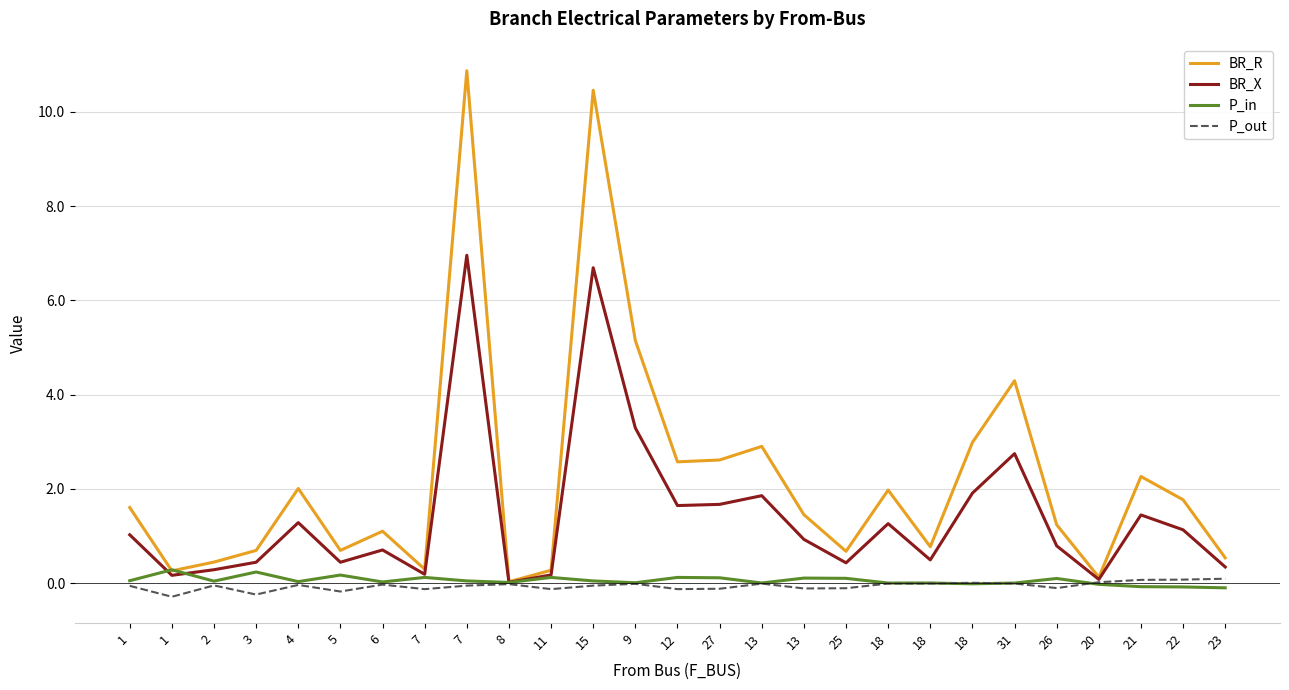

True or false: BR_R has more than 2 points higher than both neighbors.

True